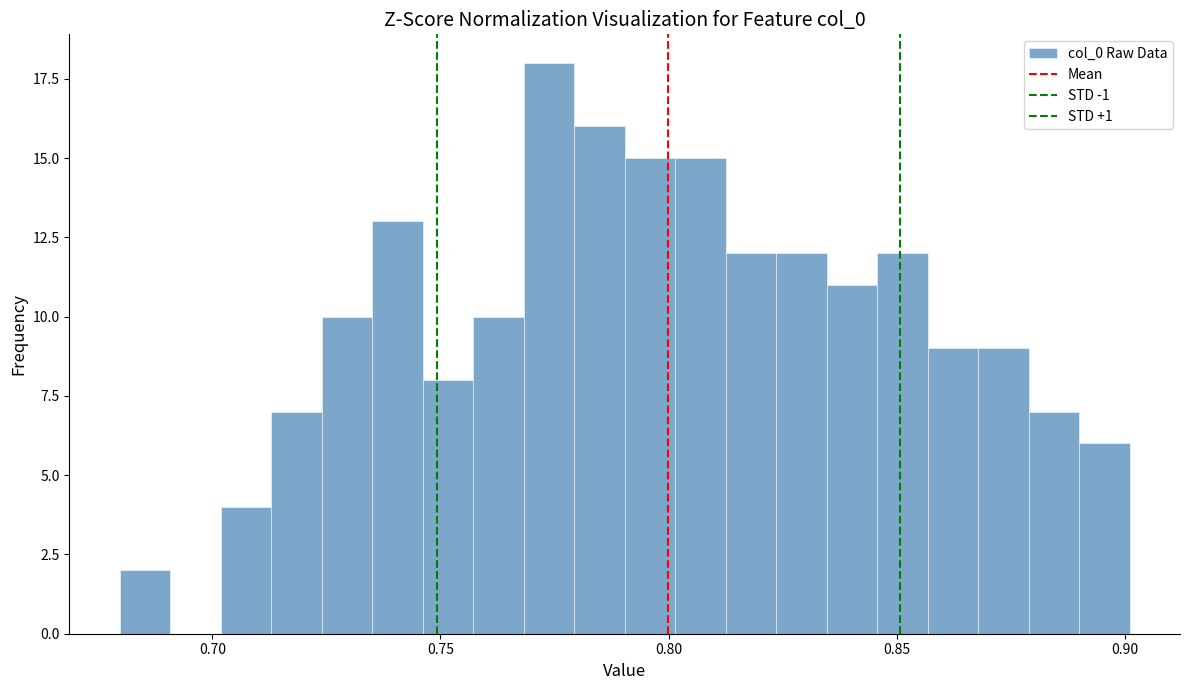

Read against the x-axis, roughly where is the centre of the tallest bar?

0.775